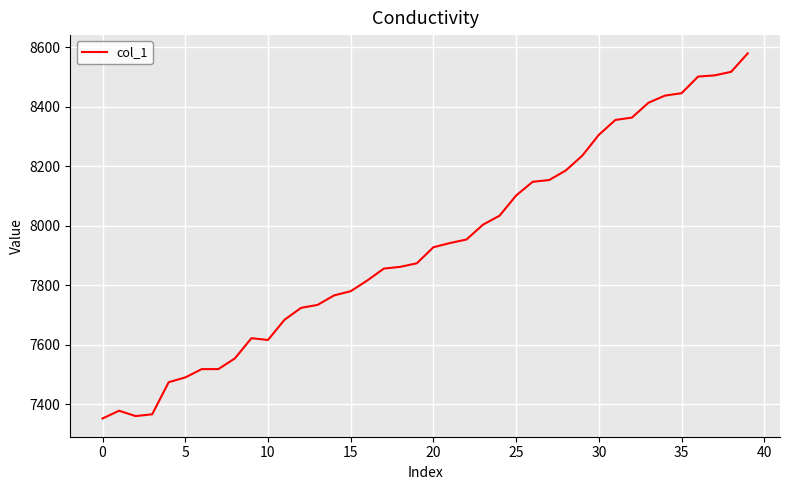

What is the difference between the maximum and minimum values?

1228